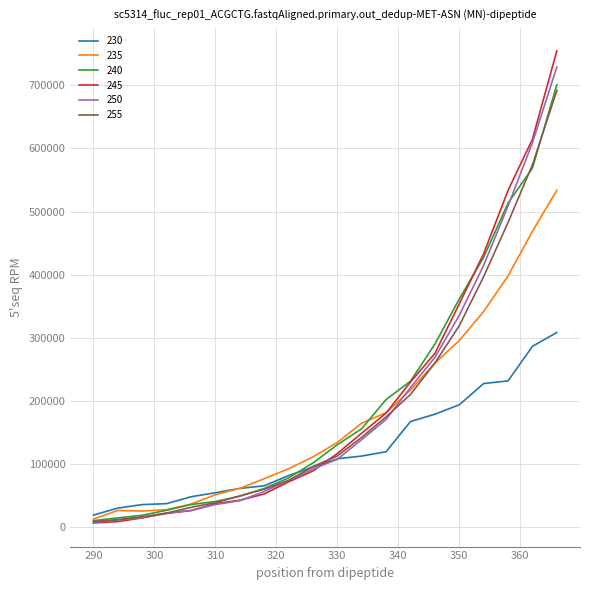

In 235, how many points are higher than both neighbors (excluding endpoints)?

1